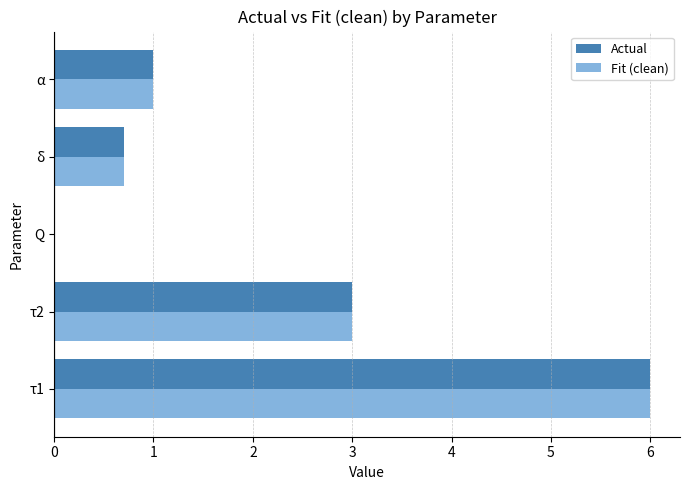

What is the sum of the Actual values at δ and τ1?

6.7